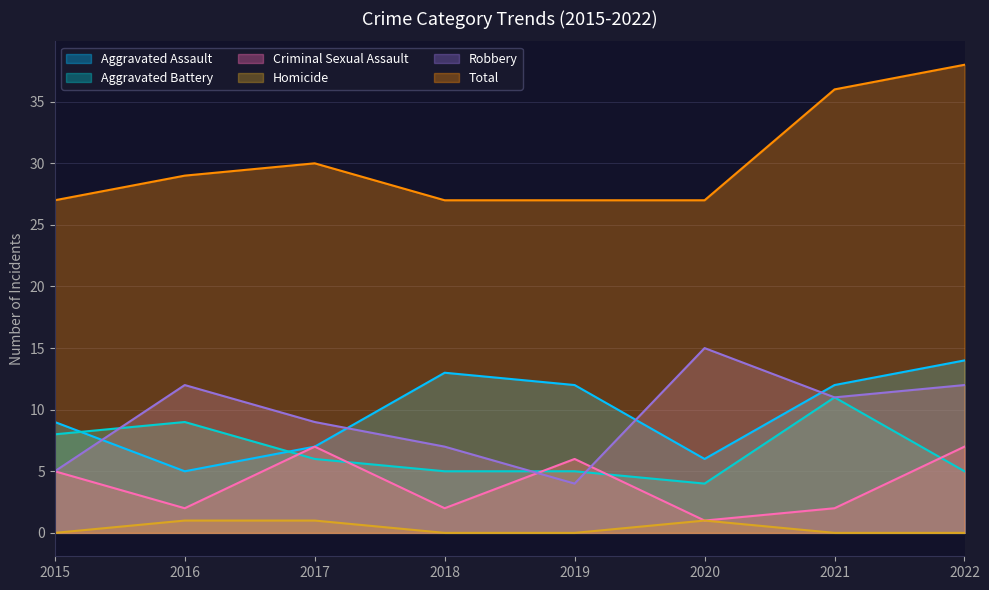

What is the sum of the Total values at 2019 and 2018?

54